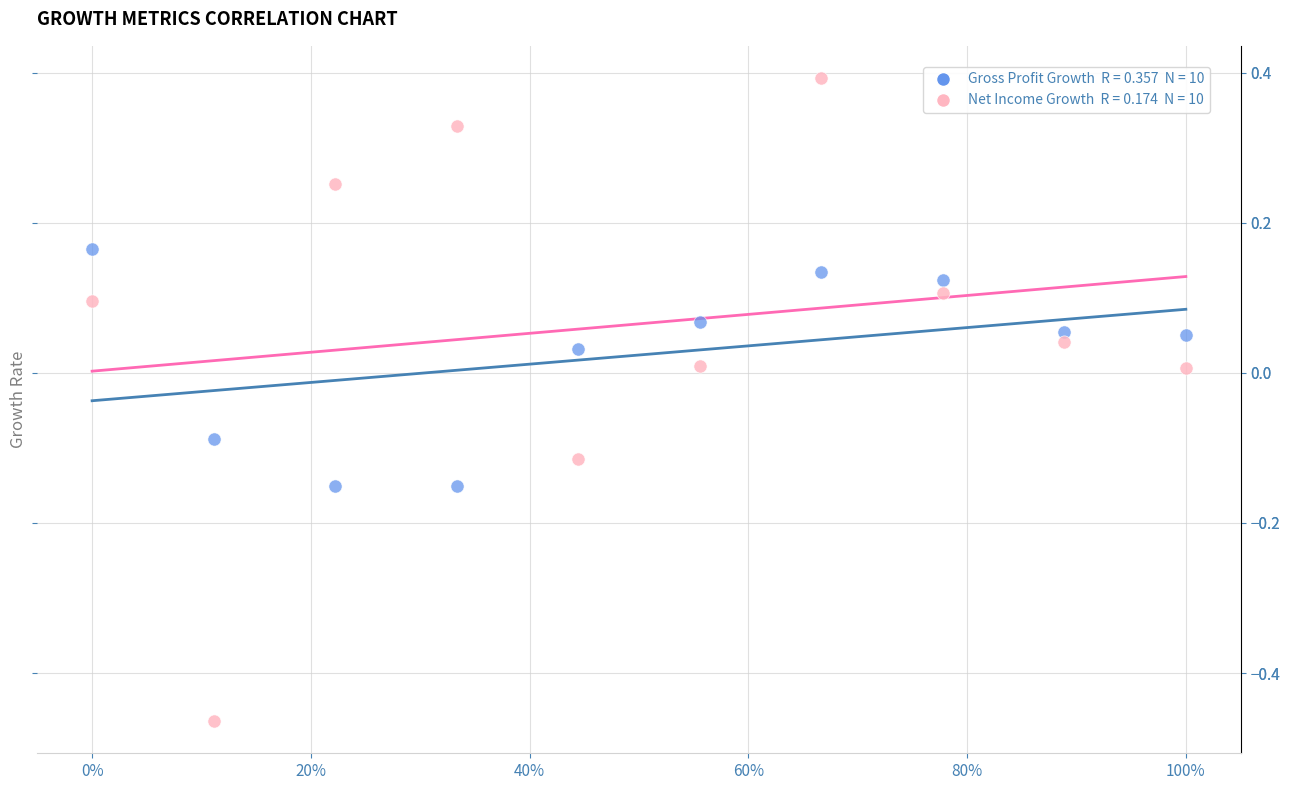

Across all data points, what is the range of Y values (max minus min)?

0.9